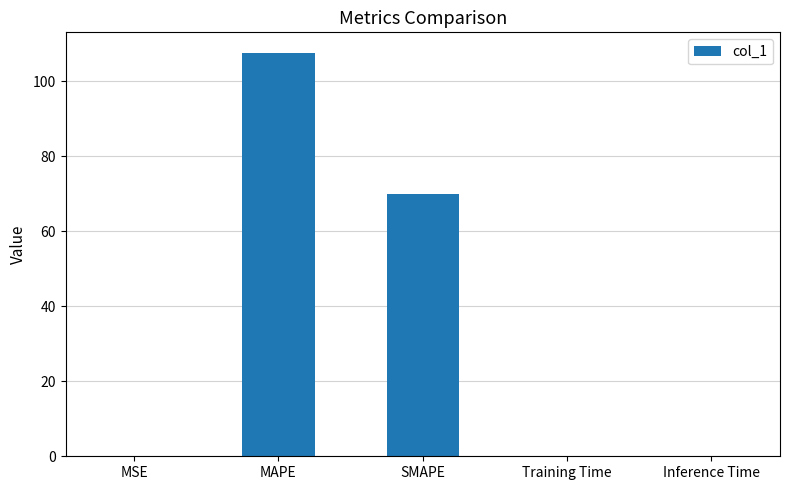

The value at SMAPE is 108.4. True or false?

False